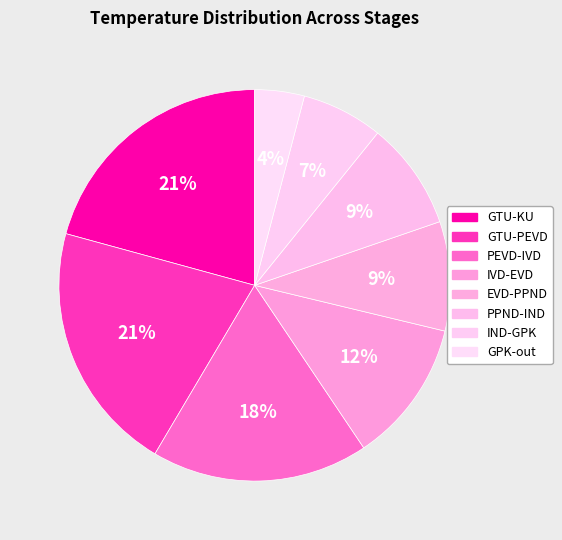

Does IND-GPK account for over 50% of the chart?

No